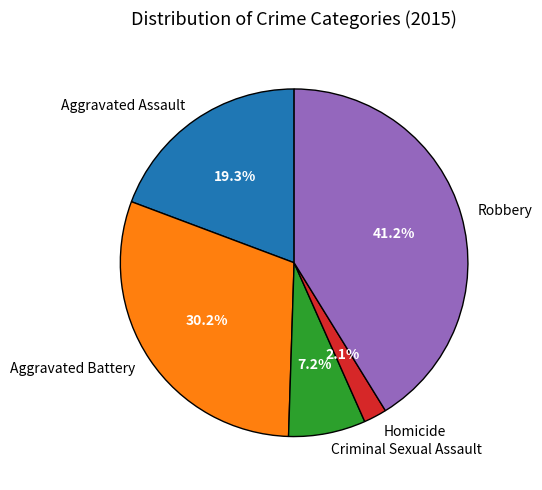

Rank the categories by value from highest to lowest.

Robbery, Aggravated Battery, Aggravated Assault, Criminal Sexual Assault, Homicide